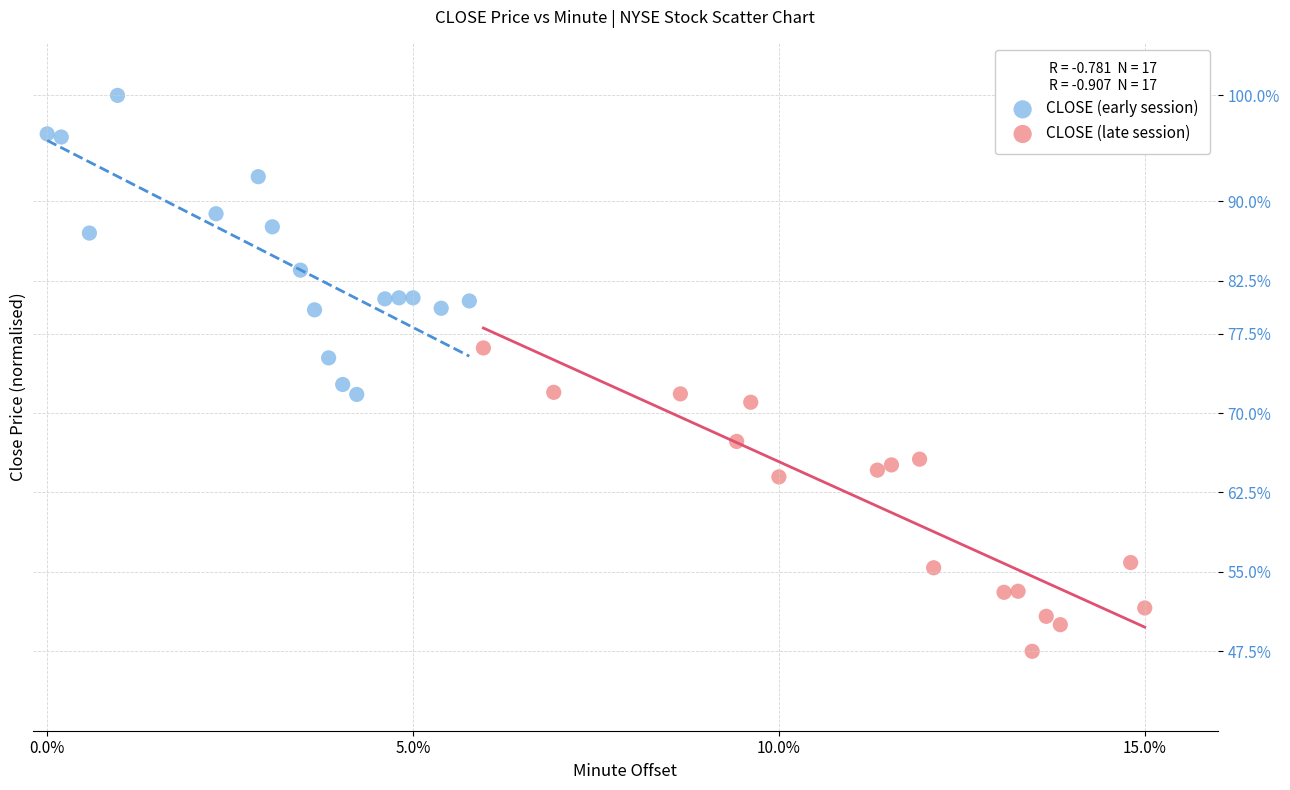

What are all the series names shown in the legend?

CLOSE (early session), CLOSE (late session)